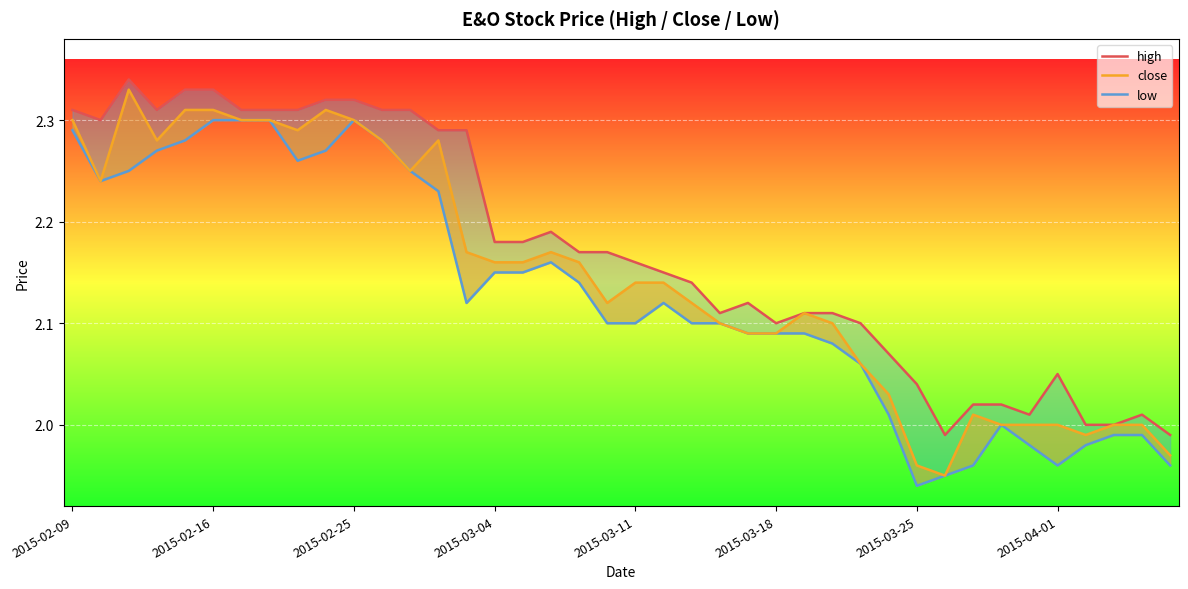

What is the average value of the close series?

2.1